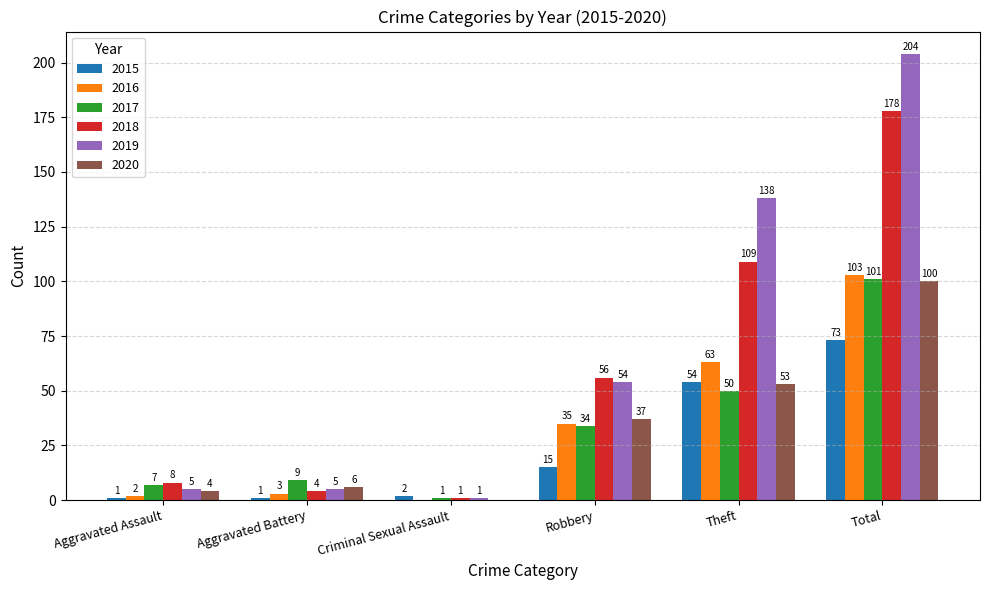

Is it true that 2016 equals 0 at Criminal Sexual Assault?

True